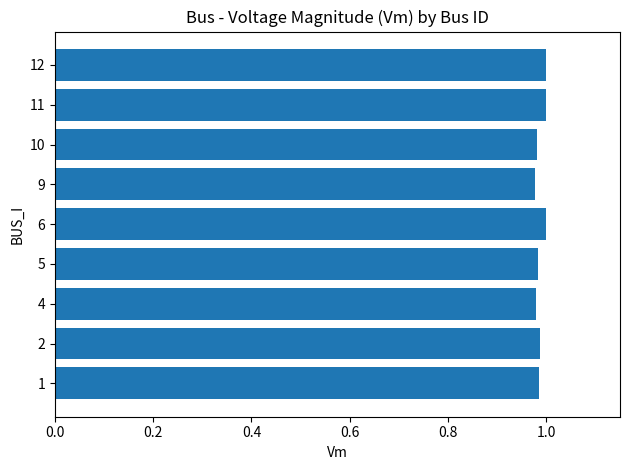

True or false: the data shows 1.0 at 6.

True